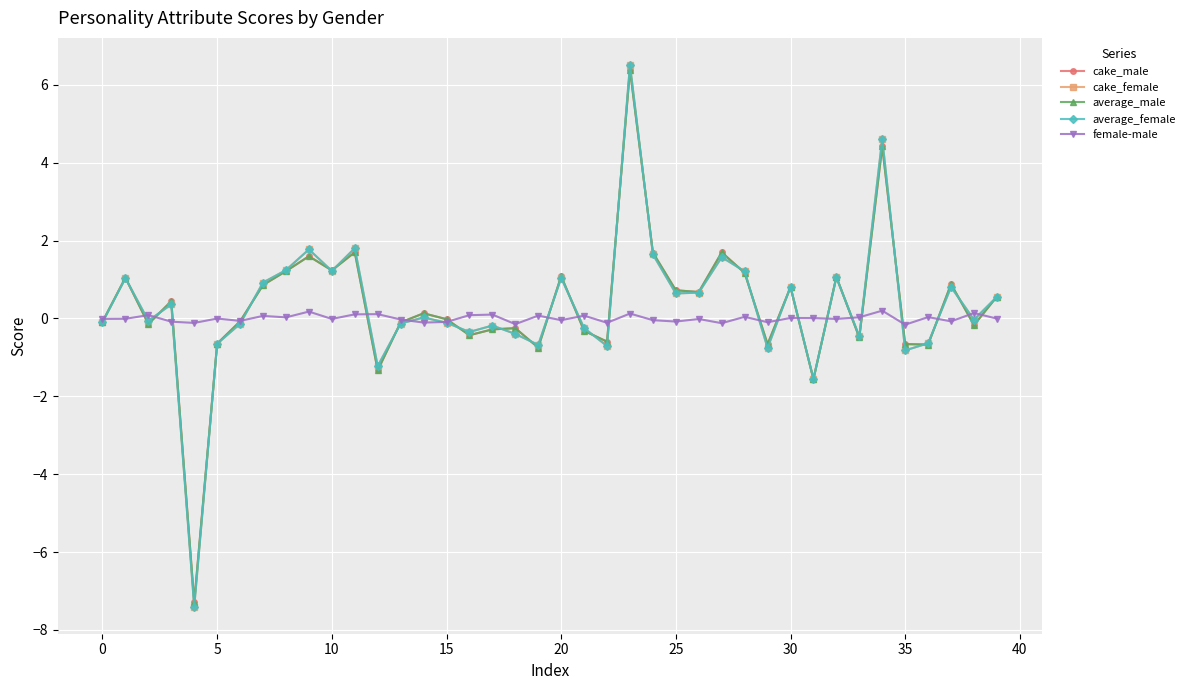

What is the value of the average_male point at the 38th from the left?

0.9